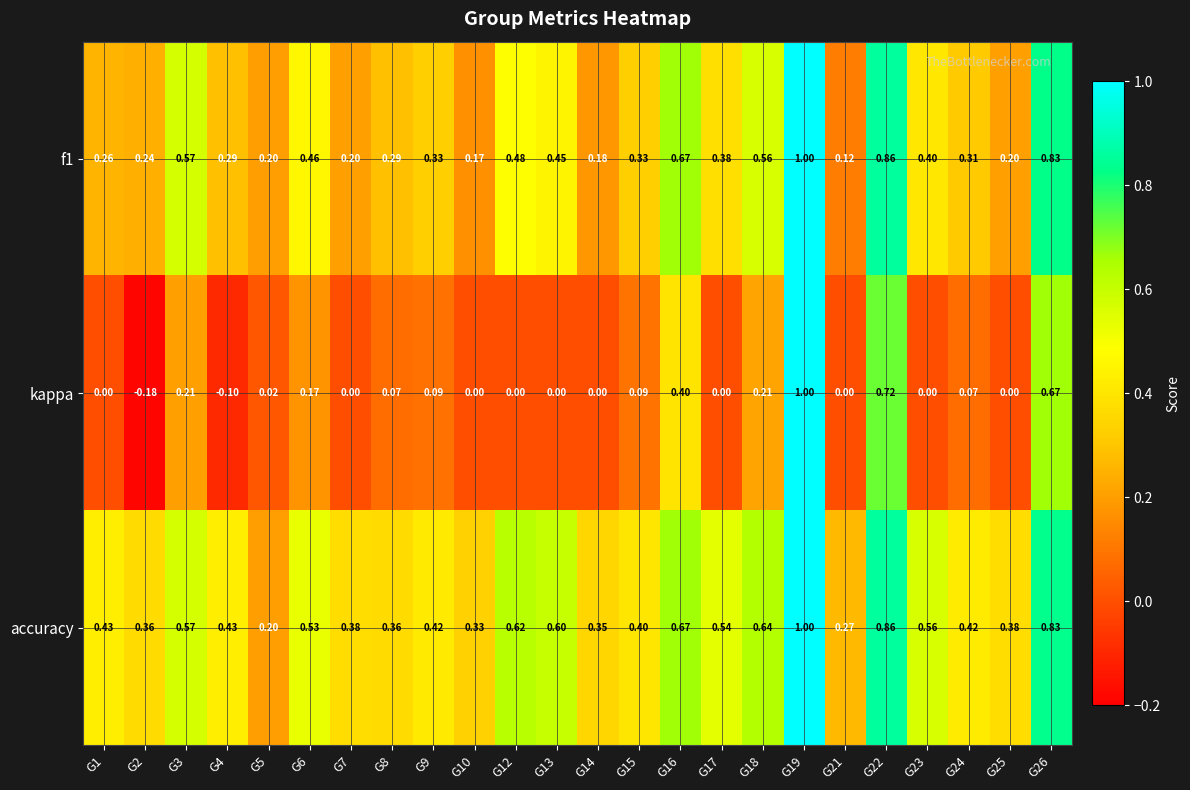

Which series has the largest total across all categories?

accuracy